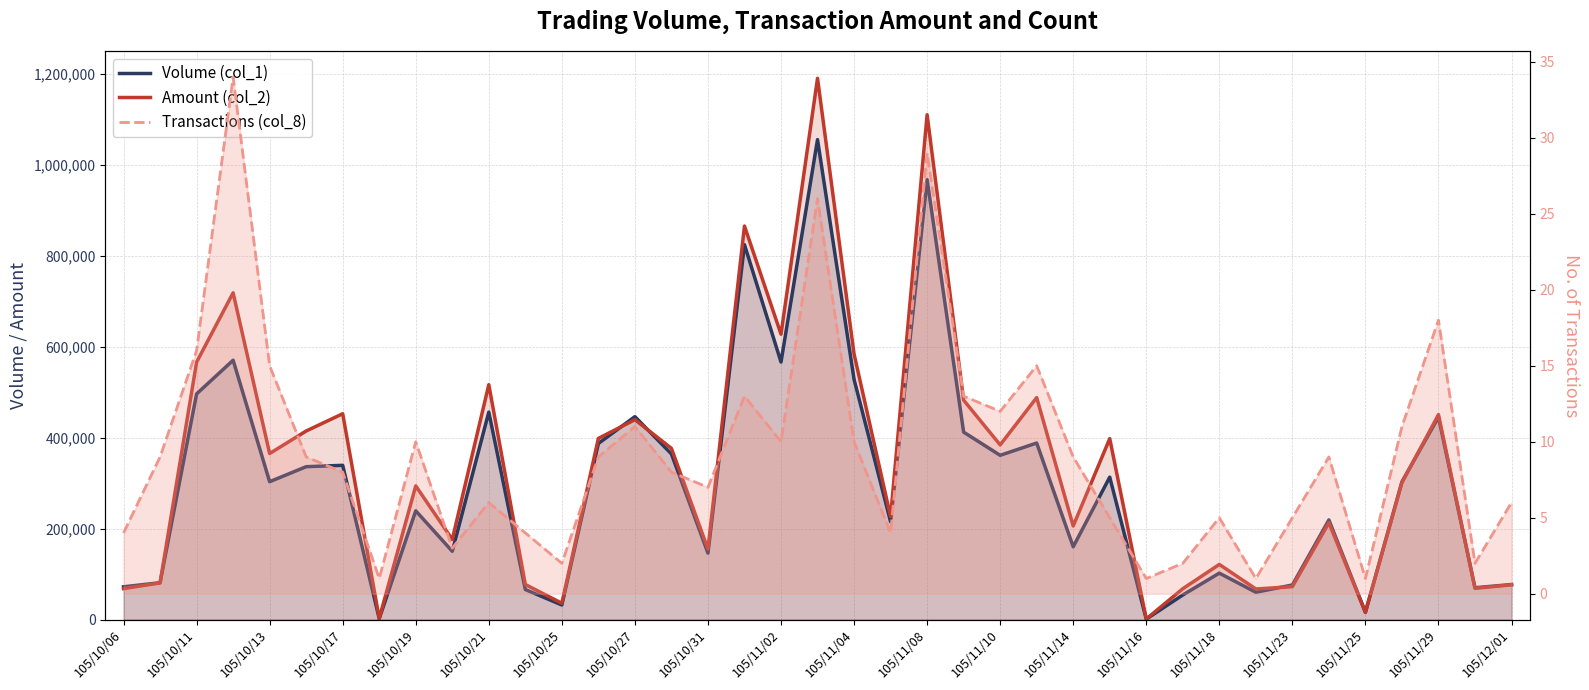

True or false: Transactions (col_8) and Amount (col_2) intersect in this chart.

False